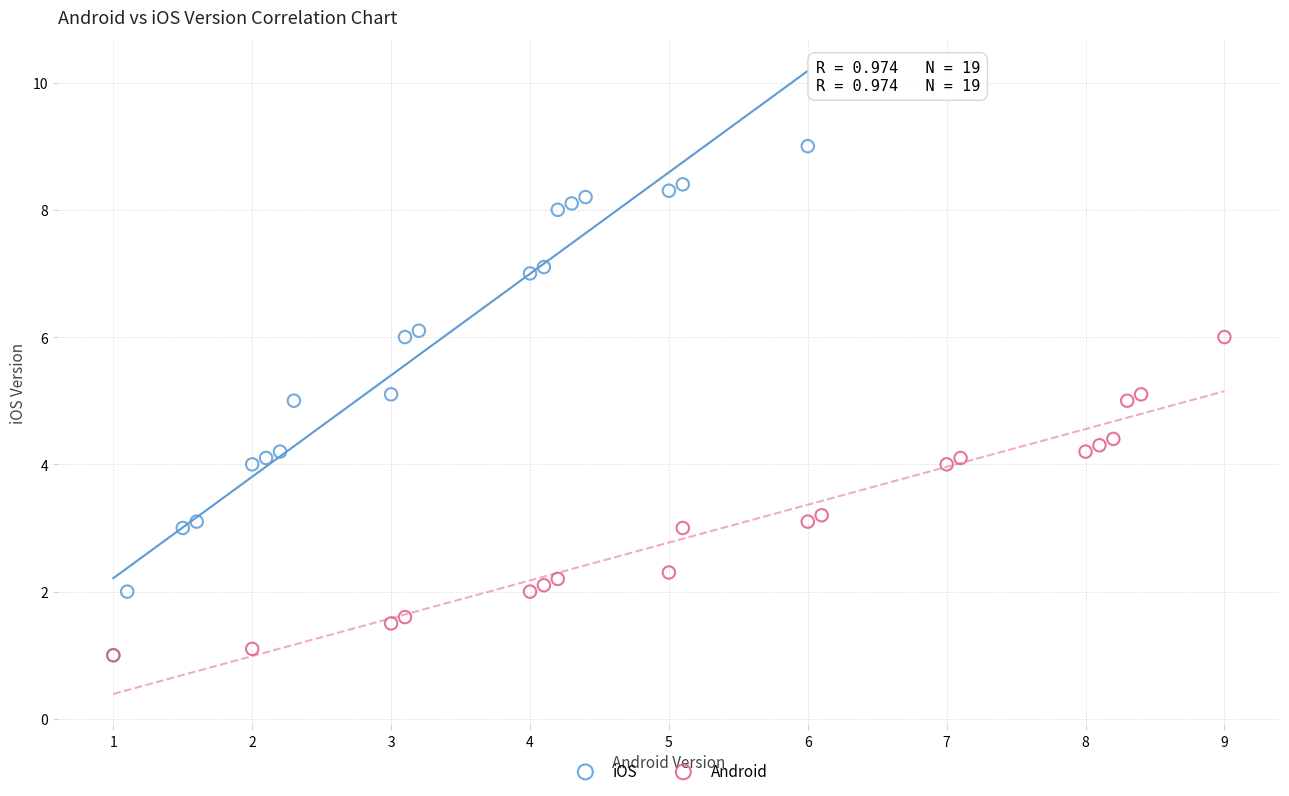

Which series has the largest Y range (max minus min)?

iOS